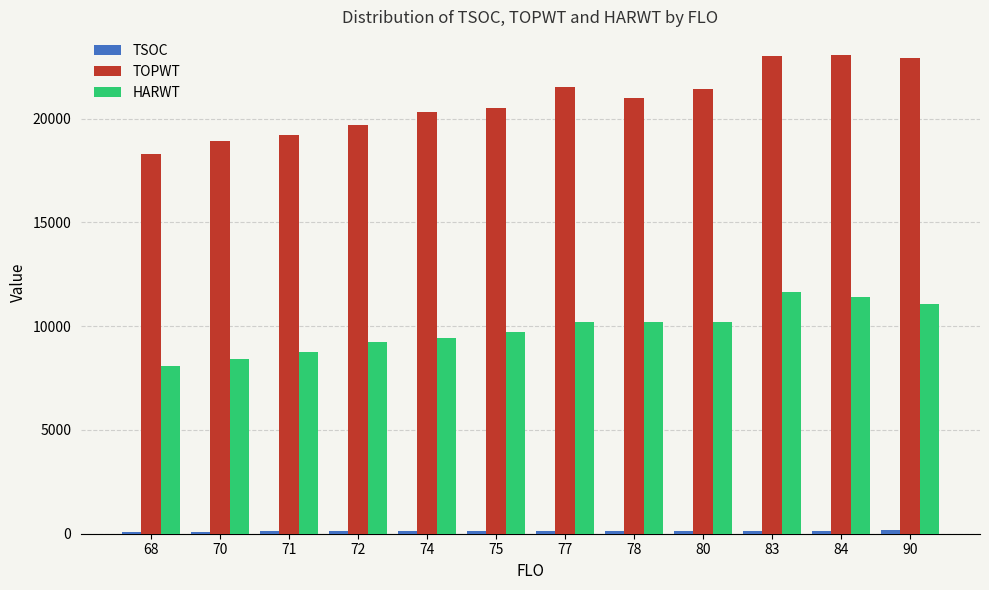

What is the value of the TOPWT bar at the 4th from the left?

19677.0